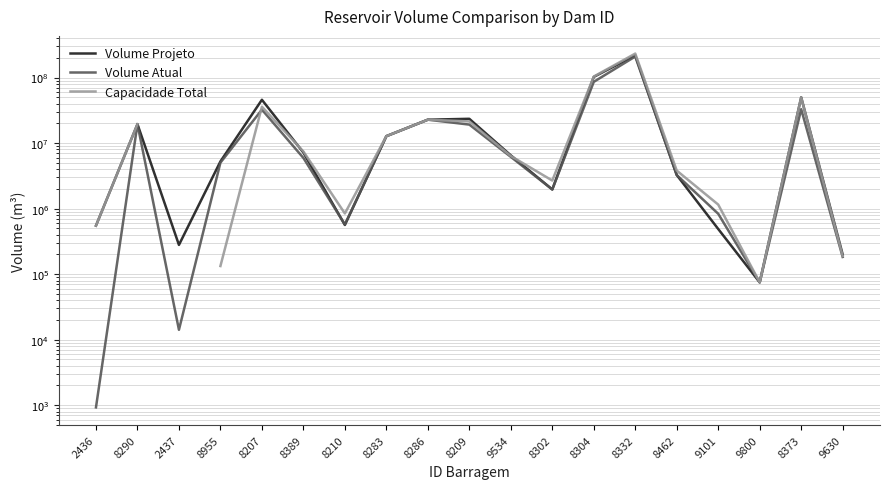

True or false: Volume Atual has more than 2 interior local peaks.

True